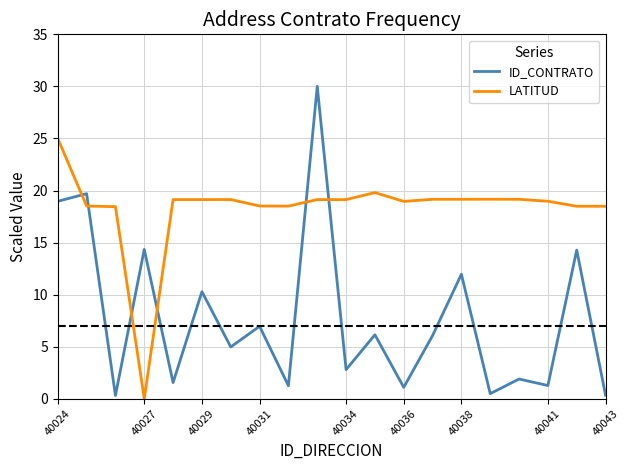

List the series in order of their overall mean, highest first.

LATITUD, ID_CONTRATO